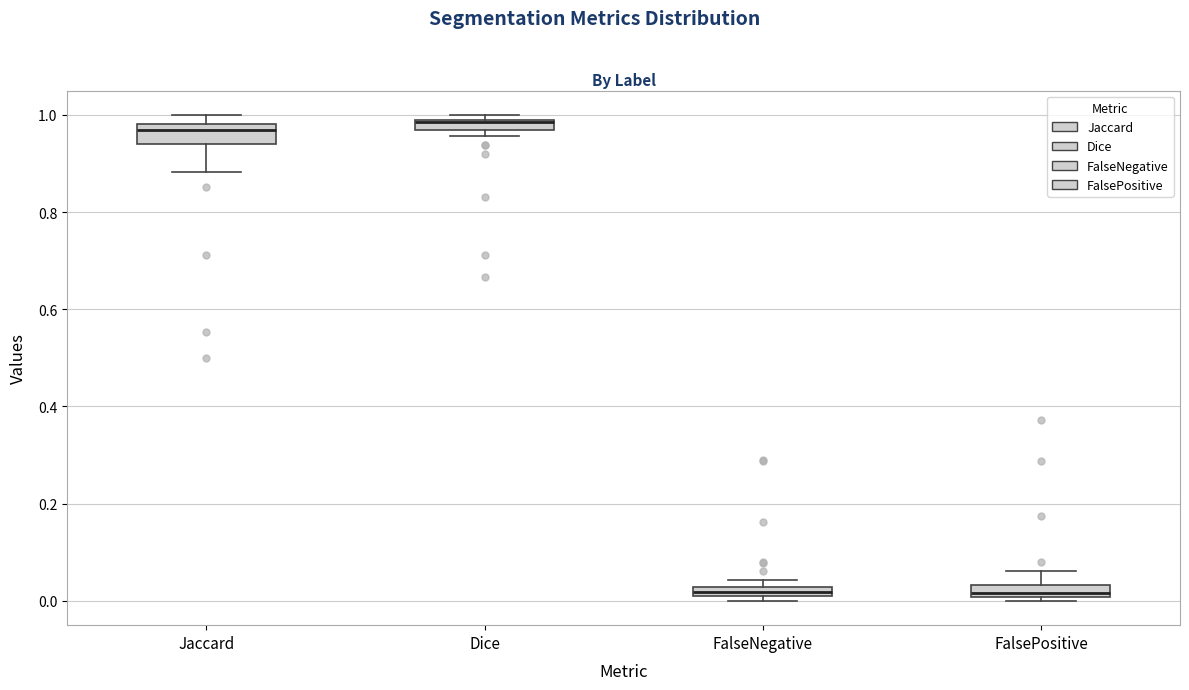

Where does the upper whisker of the box for FalsePositive end on the y-axis? The values are not printed on the chart, so give them approximately, as read against the axis.

0.06